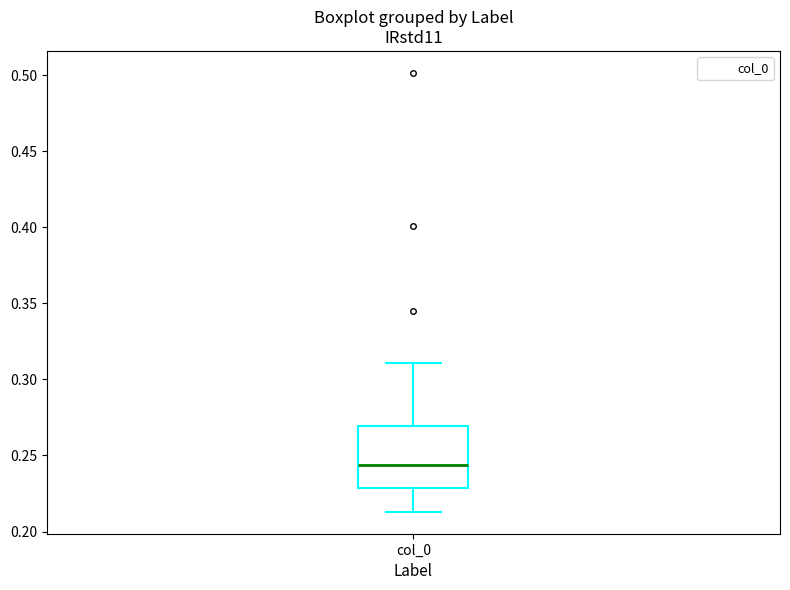

Where does the upper whisker of the box for col_0 end on the y-axis? The values are not printed on the chart, so give them approximately, as read against the axis.

0.310